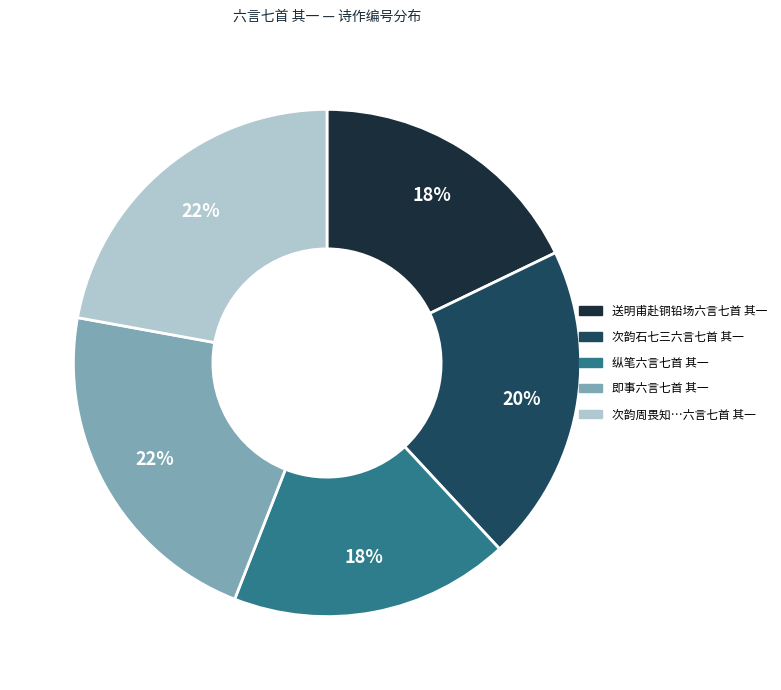

To the nearest percent, what is the difference between the largest and smallest slice percentages?

4%